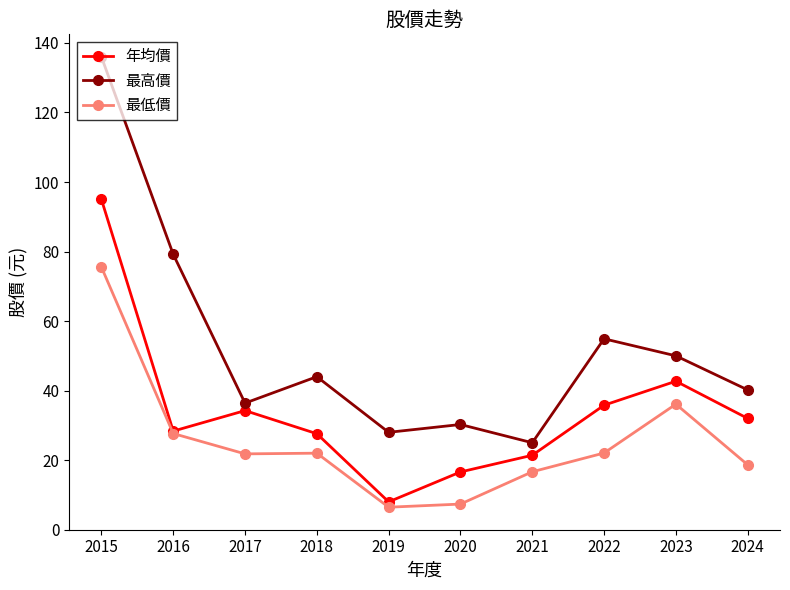

True or false: 最低價 and 最高價 cross at least once.

False